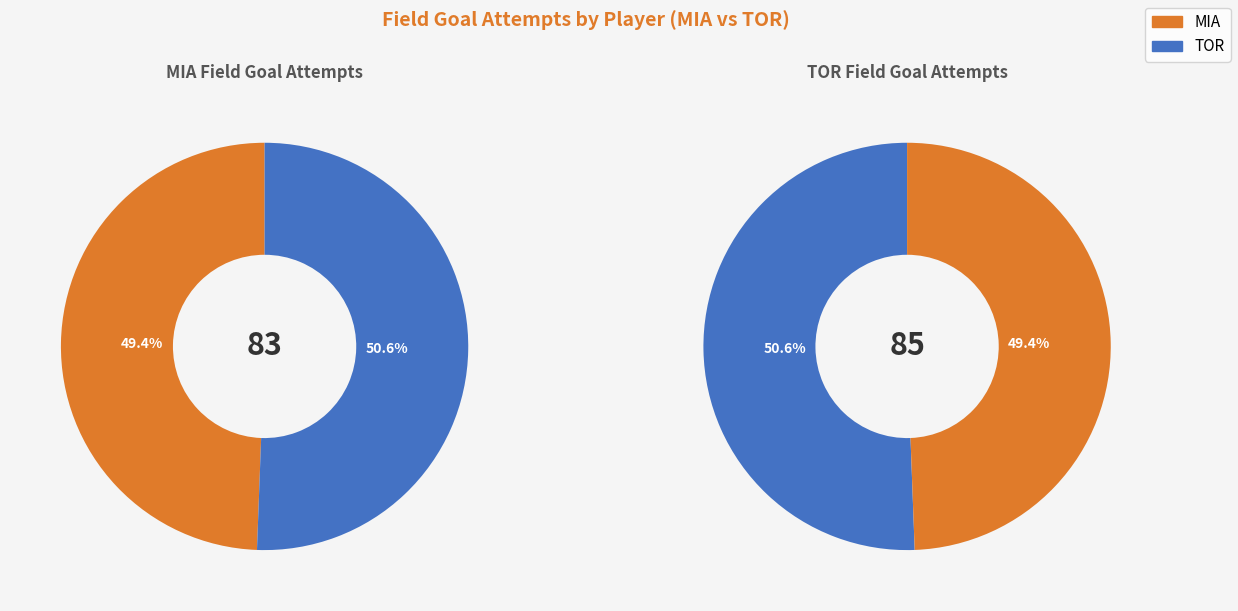

Which series has the largest range (max minus min)?

tor